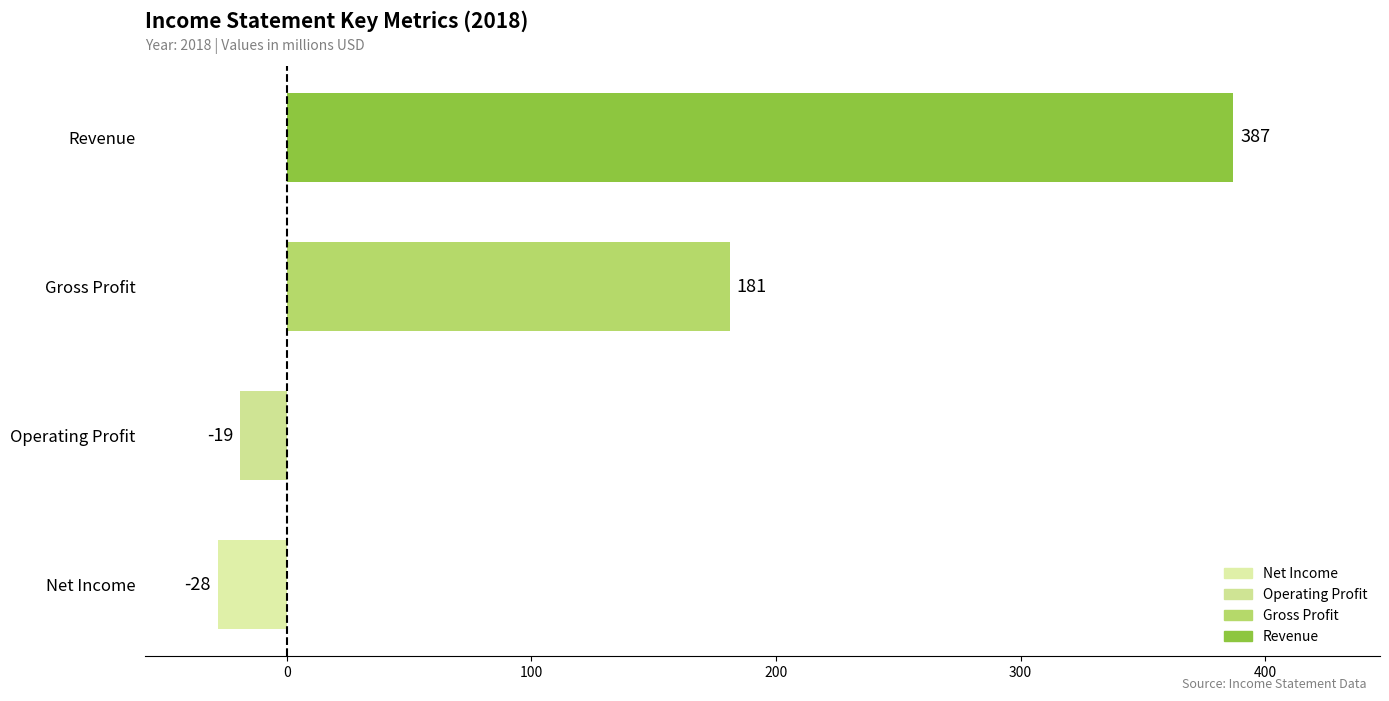

True or false: the data shows -28 at Net Income.

True